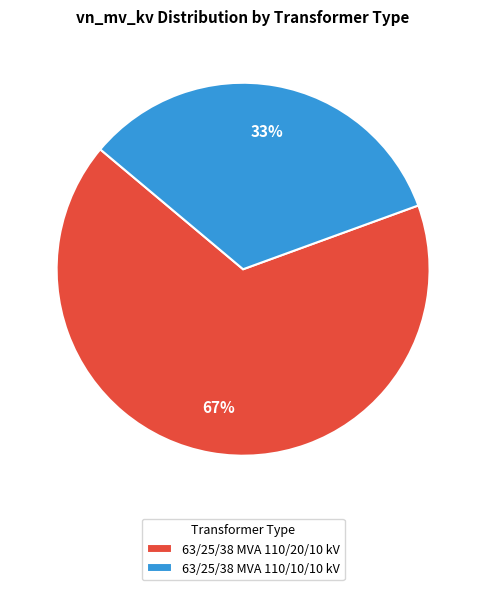

What percentage is the 63/25/38 MVA 110/10/10 kV slice, to the nearest percent?

33%